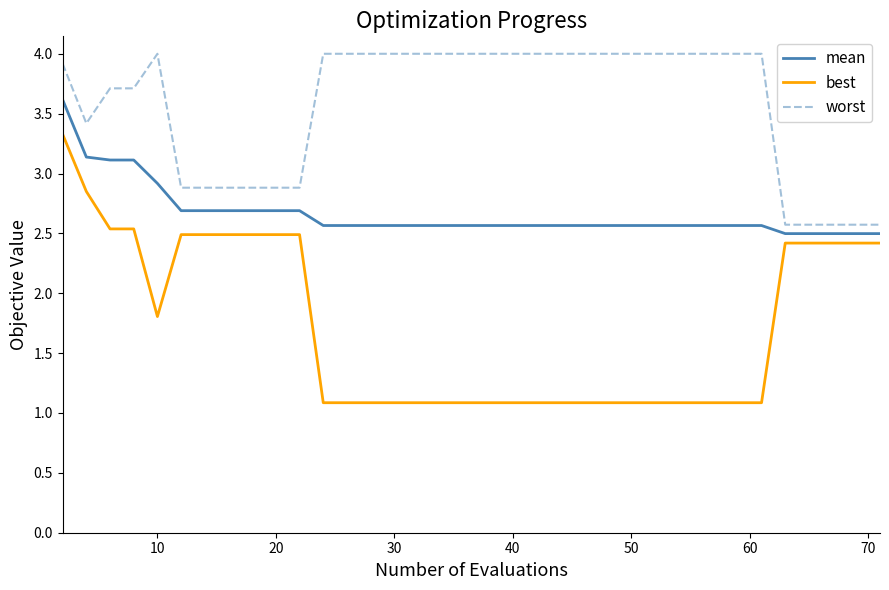

What are all the series names shown in the legend?

mean, best, worst